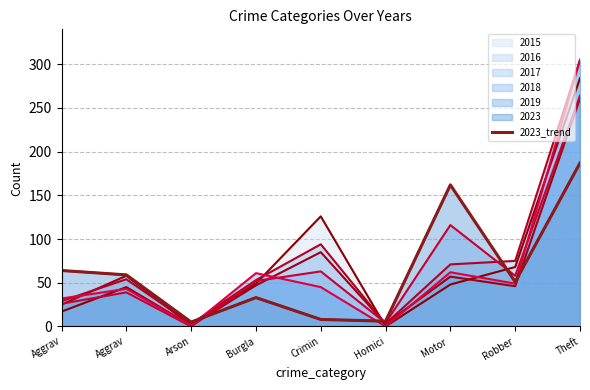

Where is the data nearest to the value 96?

Aggrav